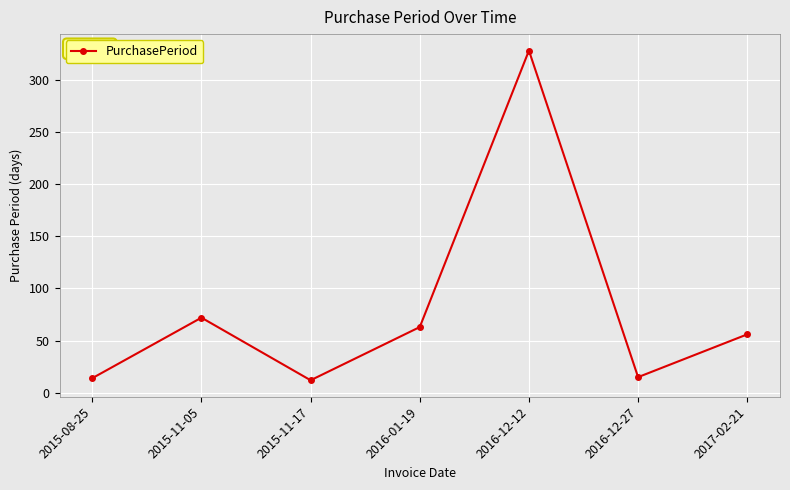

What is the label of the 4th point from the right?

2016-01-19